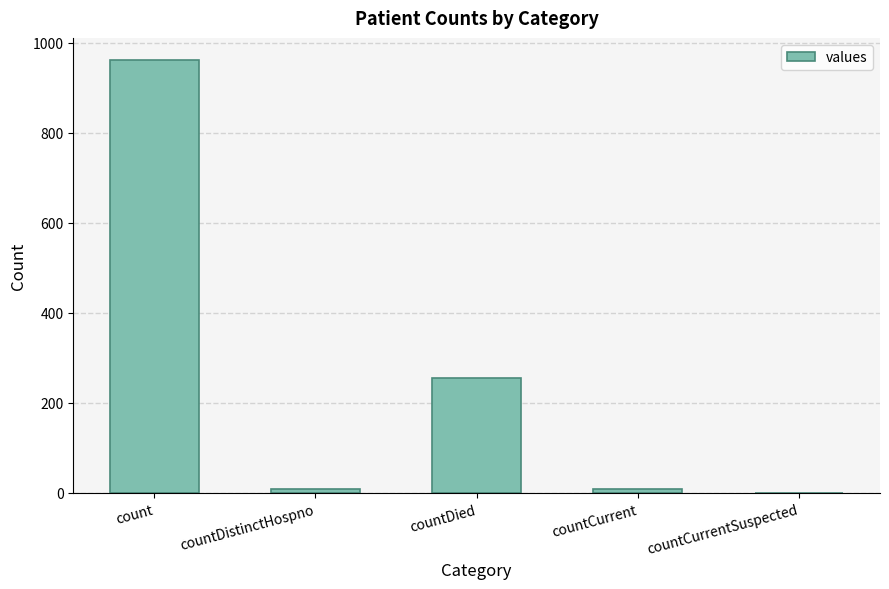

What is the sum of all values?

1234